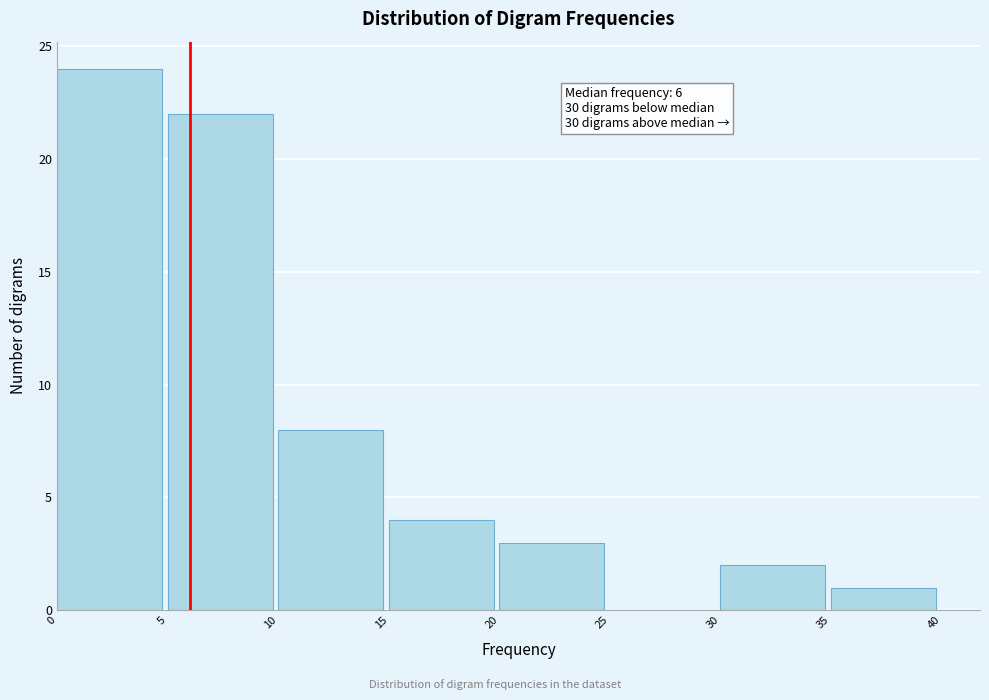

Which range on the x-axis has the tallest bar?

0 to 5